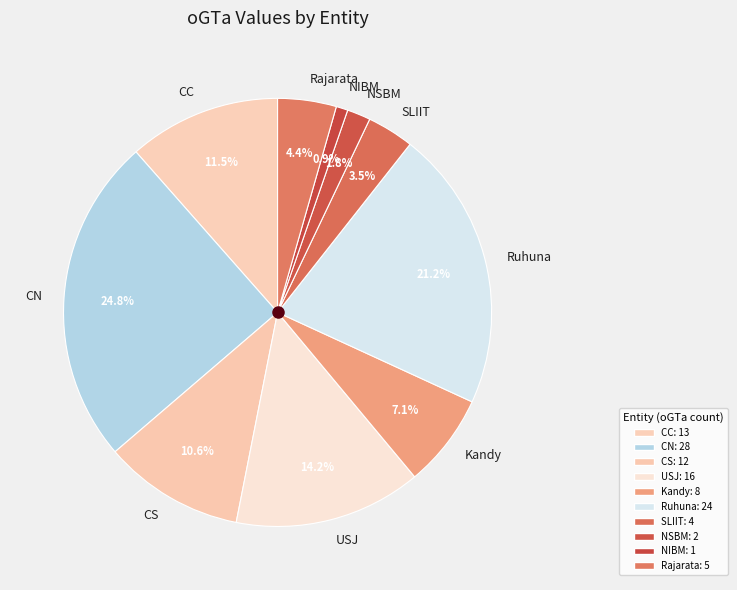

Rank the categories by value from lowest to highest.

NIBM, NSBM, SLIIT, Rajarata, Kandy, CS, CC, USJ, Ruhuna, CN